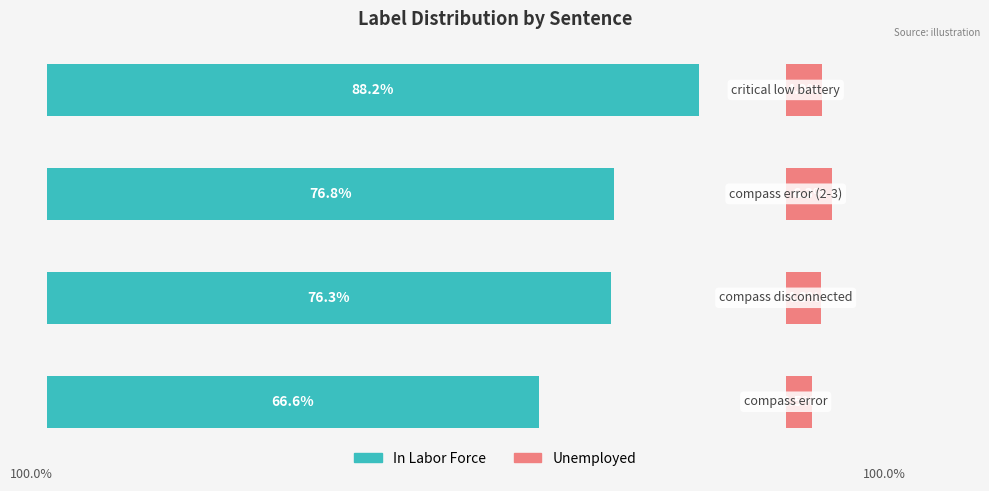

What is the value of the Unemployed bar at the 1st from the left?

3.5